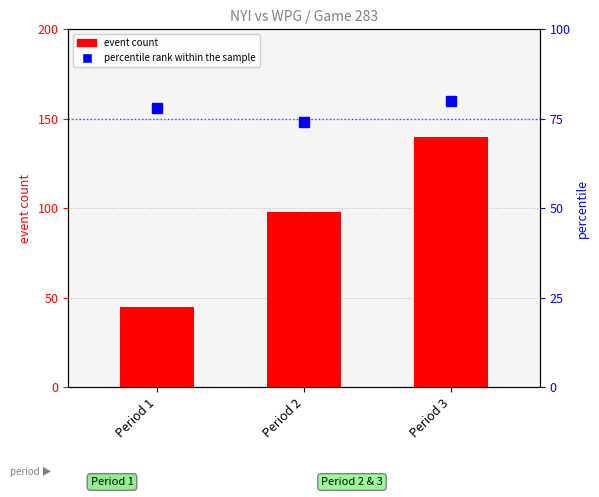

At Period 2, list the series in order from smallest to largest.

percentile rank within the sample, event count